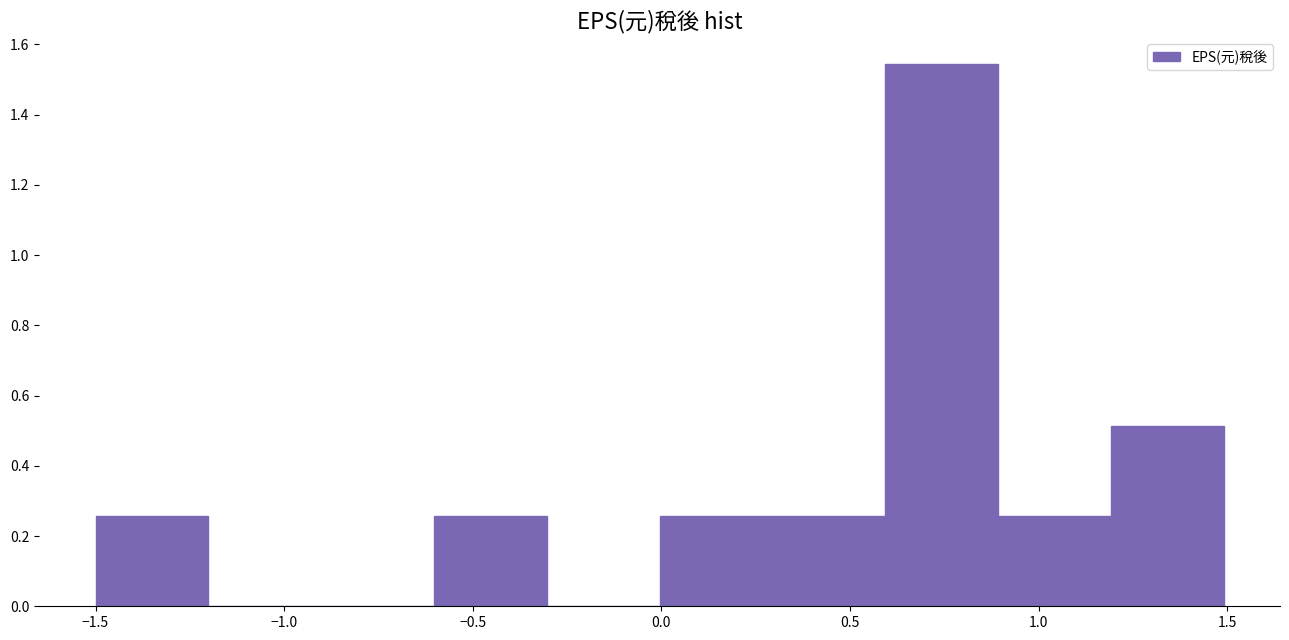

Reading left to right, list every bar in this chart as the range it spans on the x-axis followed by its height. Neither the bar edges nor the heights are printed on the chart, so give them approximately, as read against the axes.

-1.5 to -1.2: 0.26
-1.2 to -0.9: 0
-0.9 to -0.6: 0
-0.6 to -0.3: 0.26
-0.3 to 0.0: 0
0.0 to 0.3: 0.26
0.3 to 0.6: 0.26
0.6 to 0.9: 1.54
0.9 to 1.2: 0.26
1.2 to 1.5: 0.52